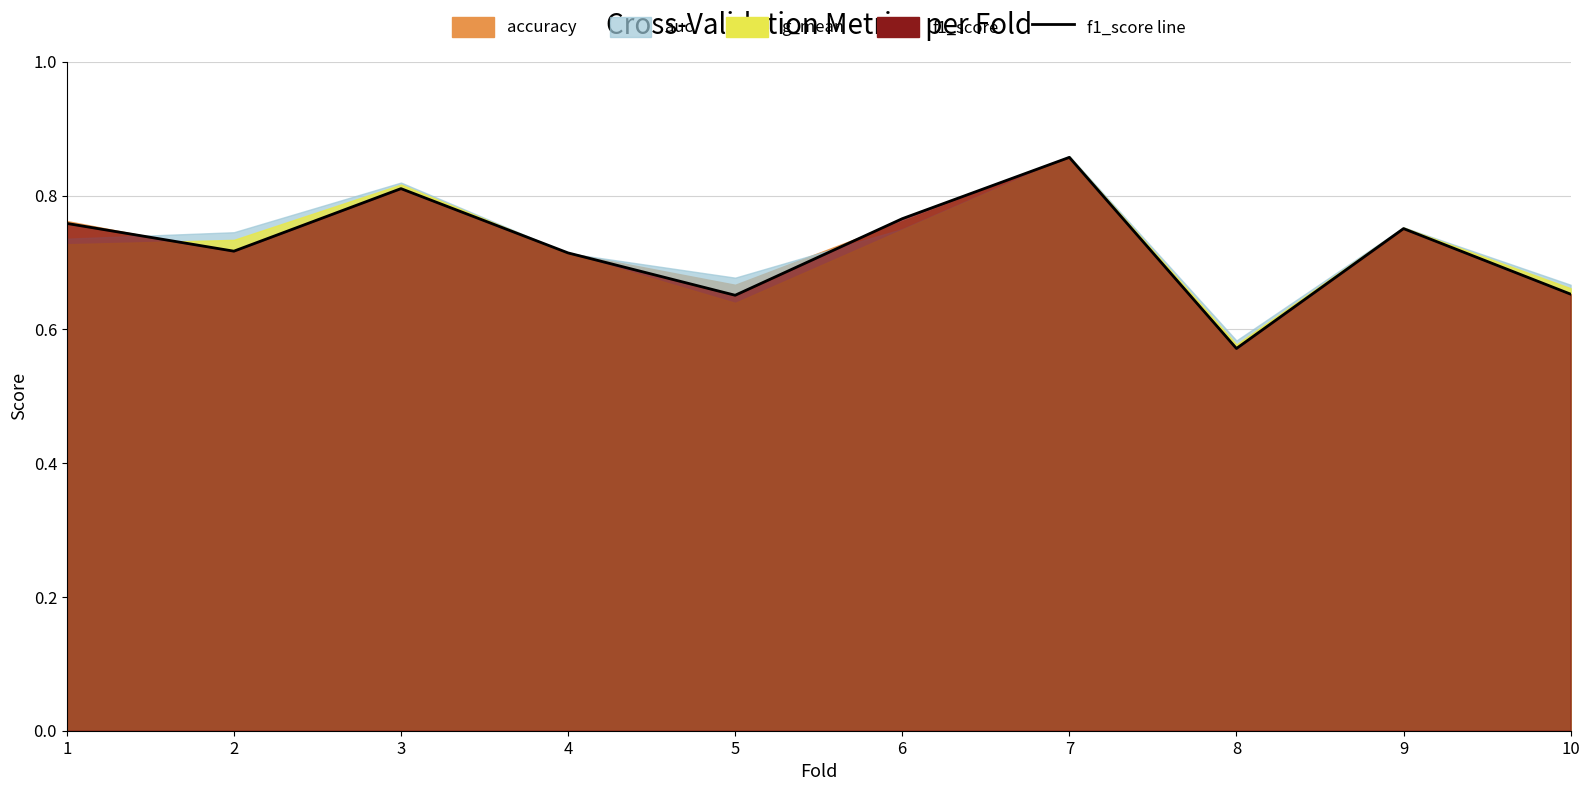

What is the sum of all values?

7.2